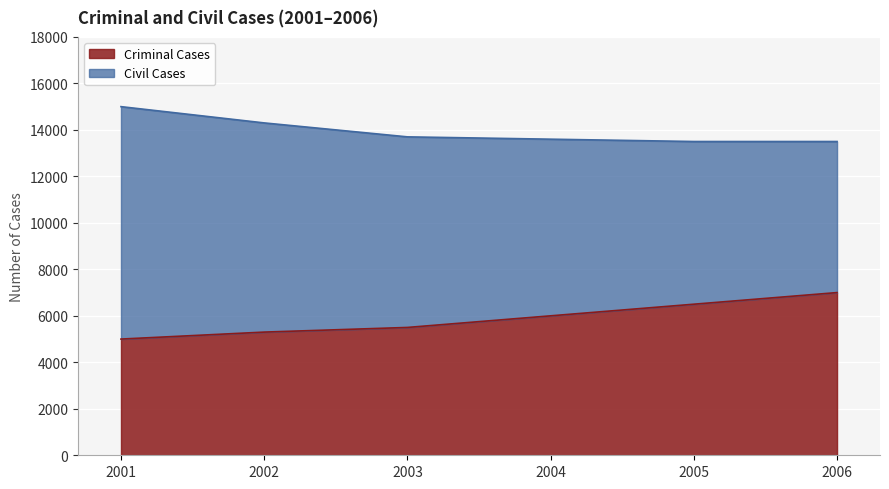

What is the sum of the values at 2003 and 2001?

10500